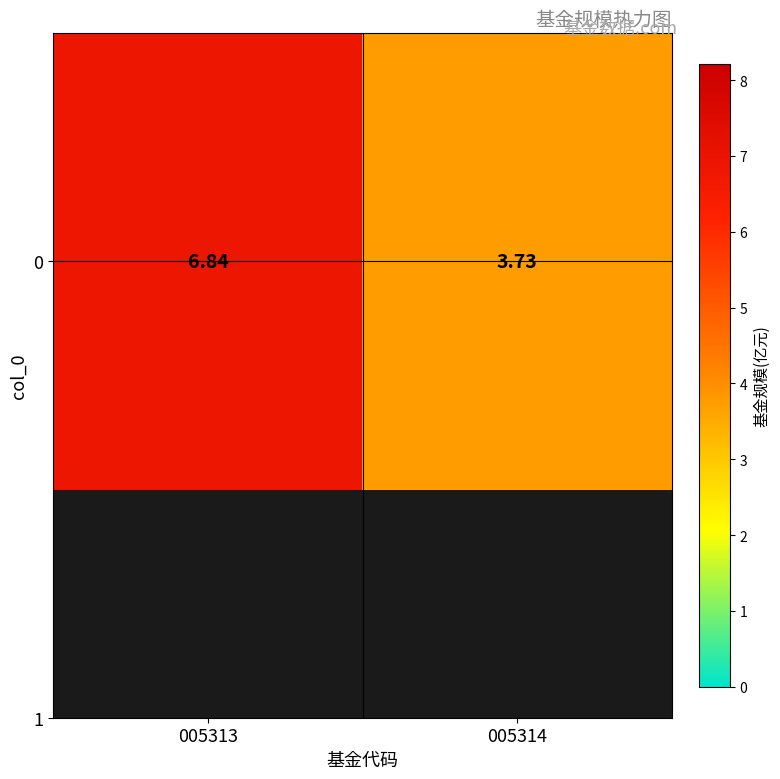

Rank the categories by value from lowest to highest.

005314, 005313